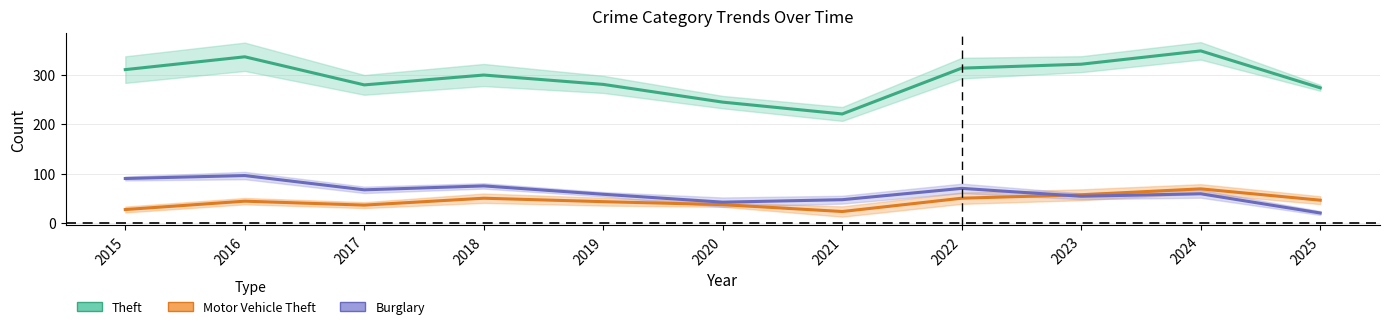

What is the difference between the Burglary values at 2020 and 2017?

25